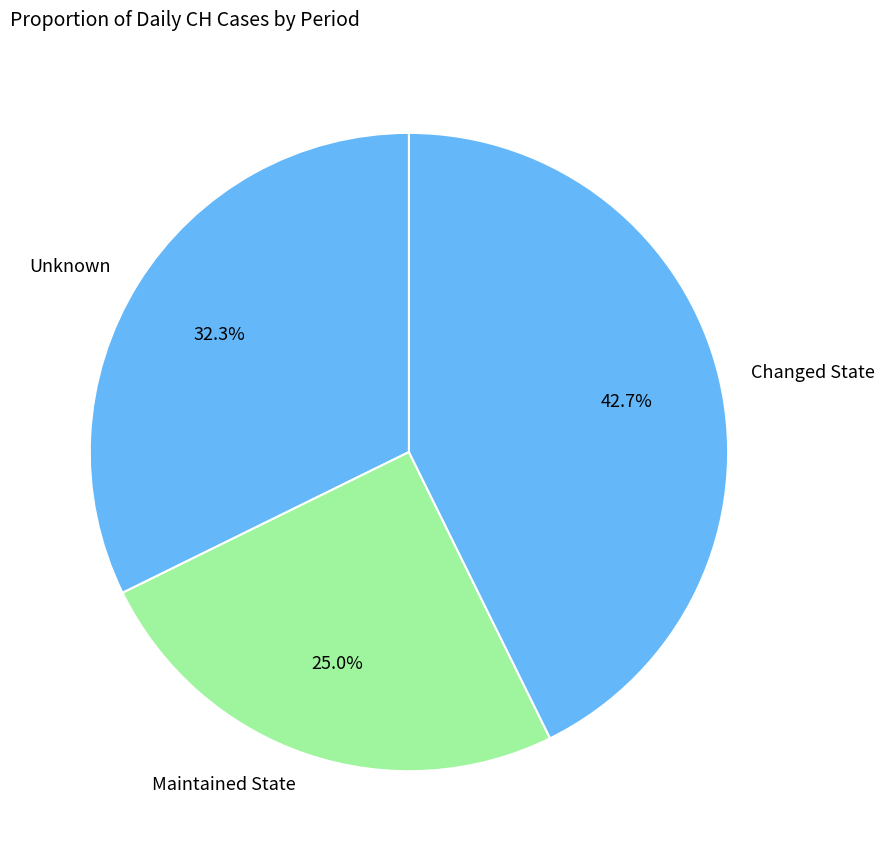

Rank the categories by value from highest to lowest.

Changed State, Unknown, Maintained State